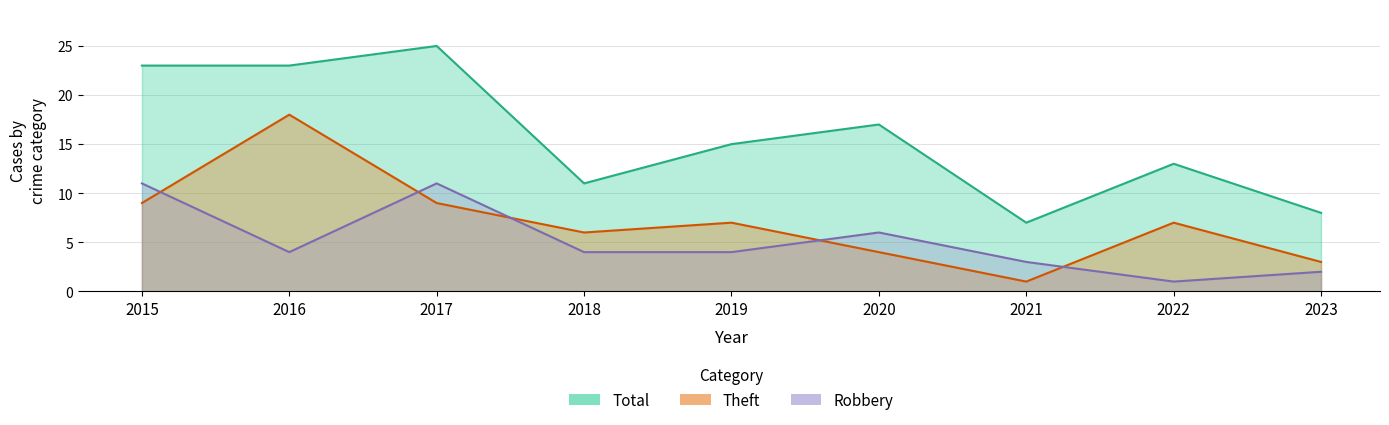

List the labels in order of Theft value, largest first.

2016, 2015, 2017, 2019, 2022, 2018, 2020, 2023, 2021